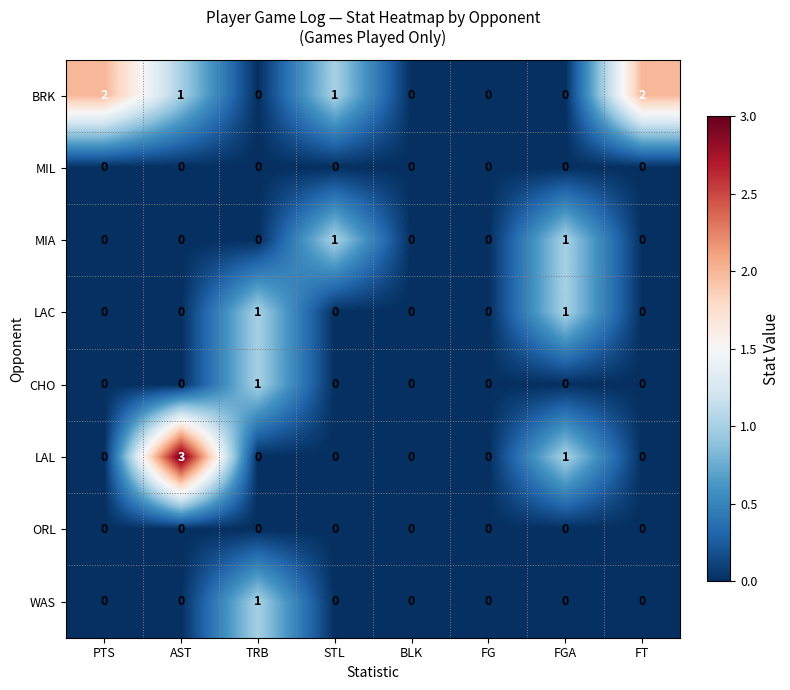

Which series has the largest range (max minus min)?

LAL